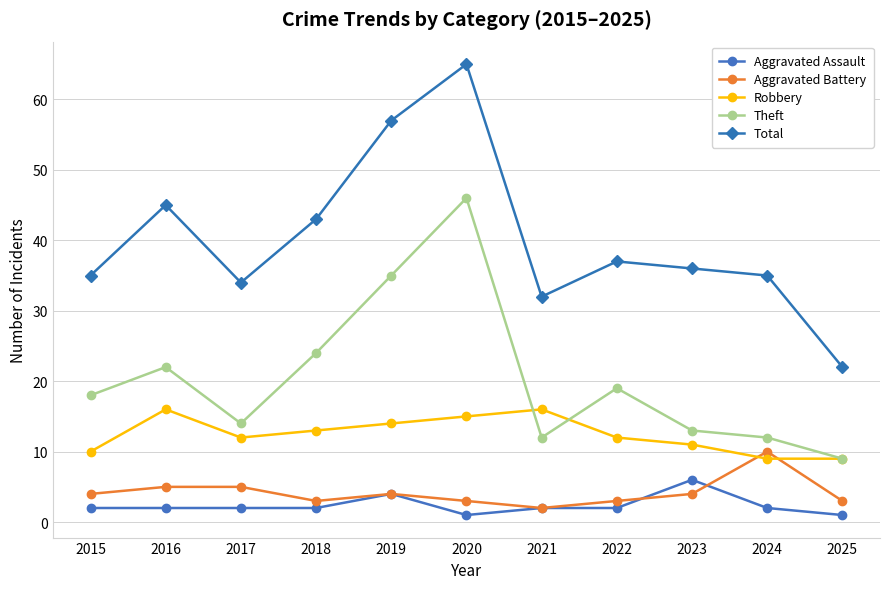

Where is the first local maximum for Robbery?

2016